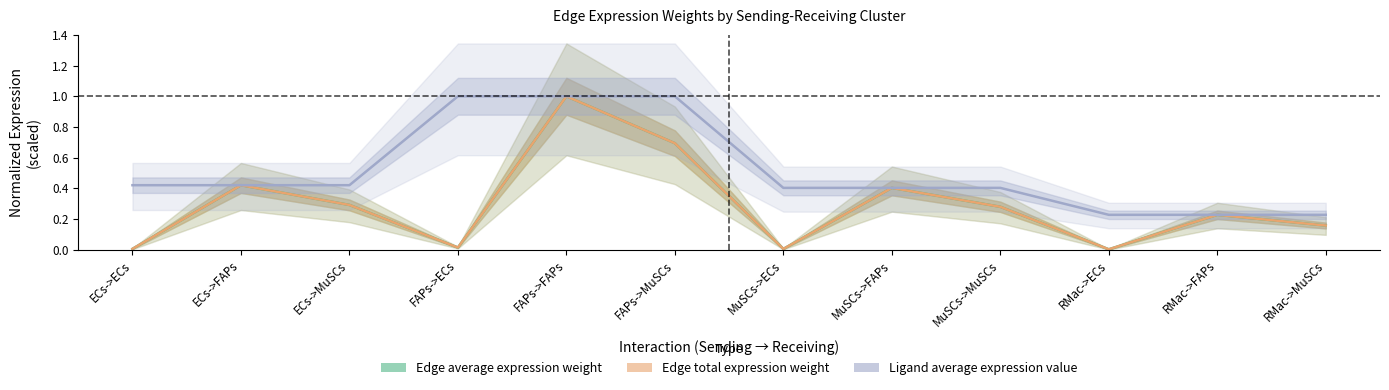

Which series has the largest total across all categories?

Ligand average expression value